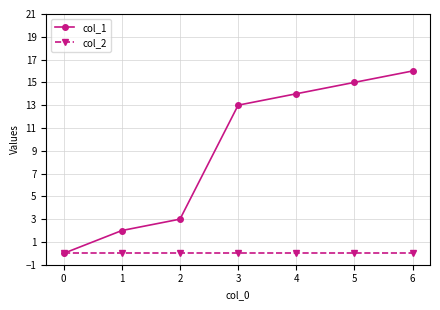

What is the total value across all series at 6?

16